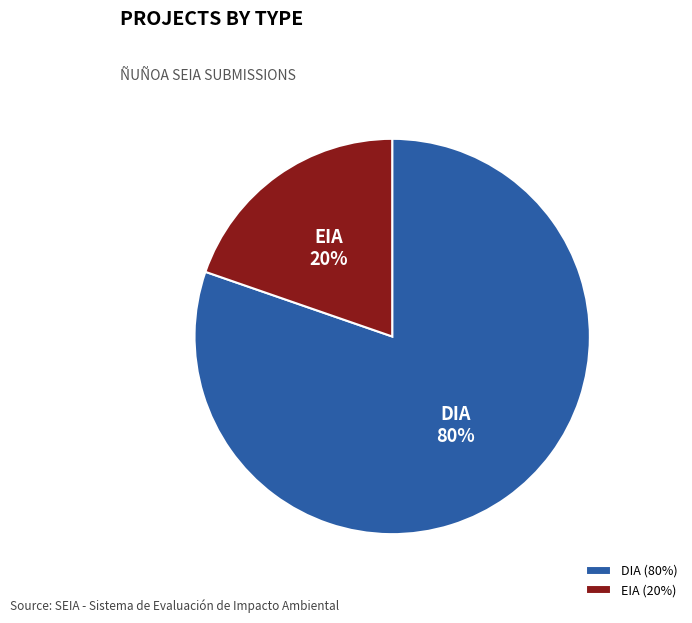

Rank the categories by value from lowest to highest.

EIA, DIA